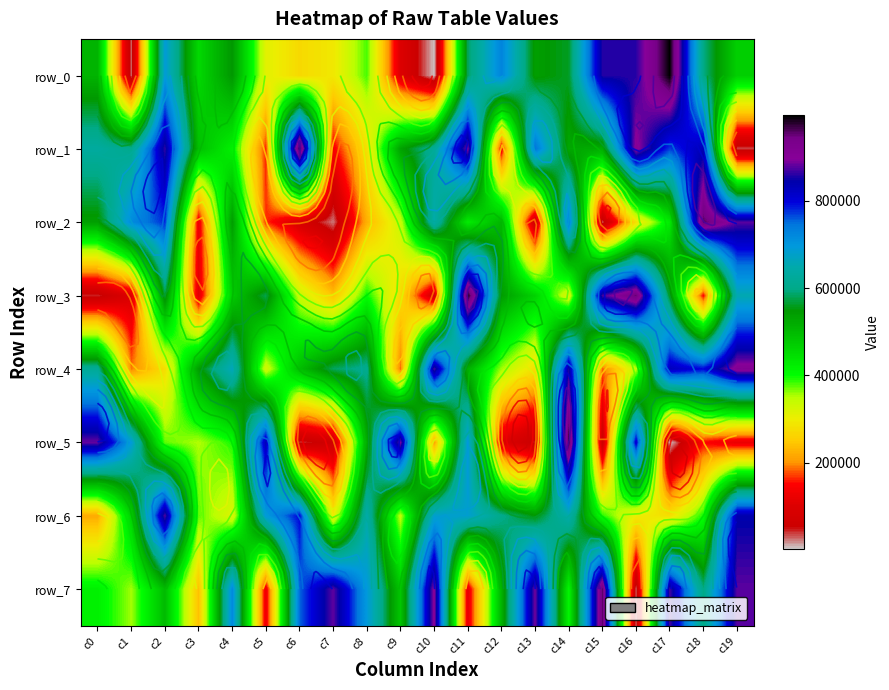

Rank the series at c8 from highest to lowest value.

row_7, row_6, row_4, row_5, row_3, row_0, row_1, row_2